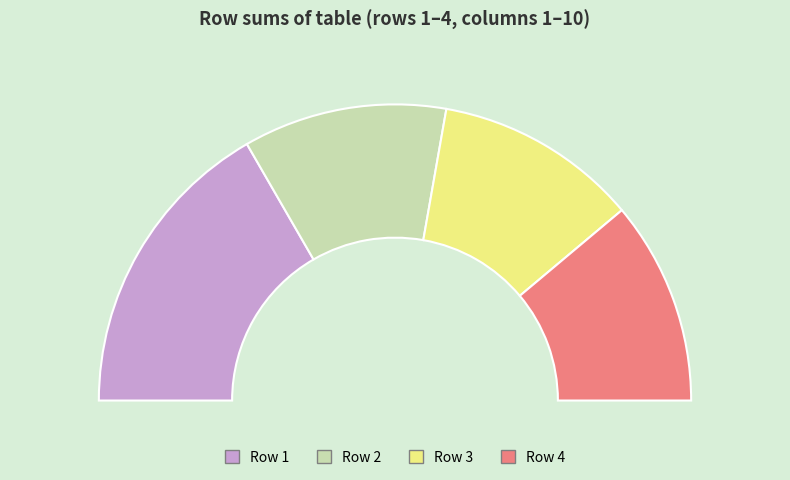

Which slice is the largest?

1